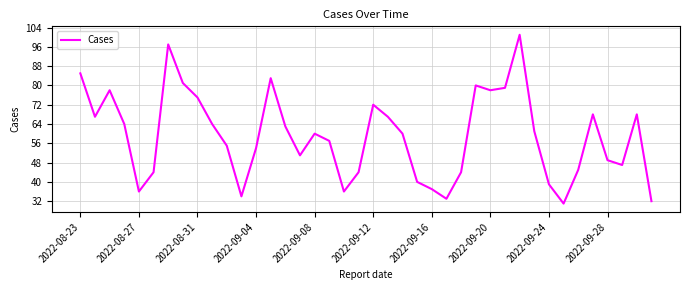

What is the minimum value shown in the chart?

31